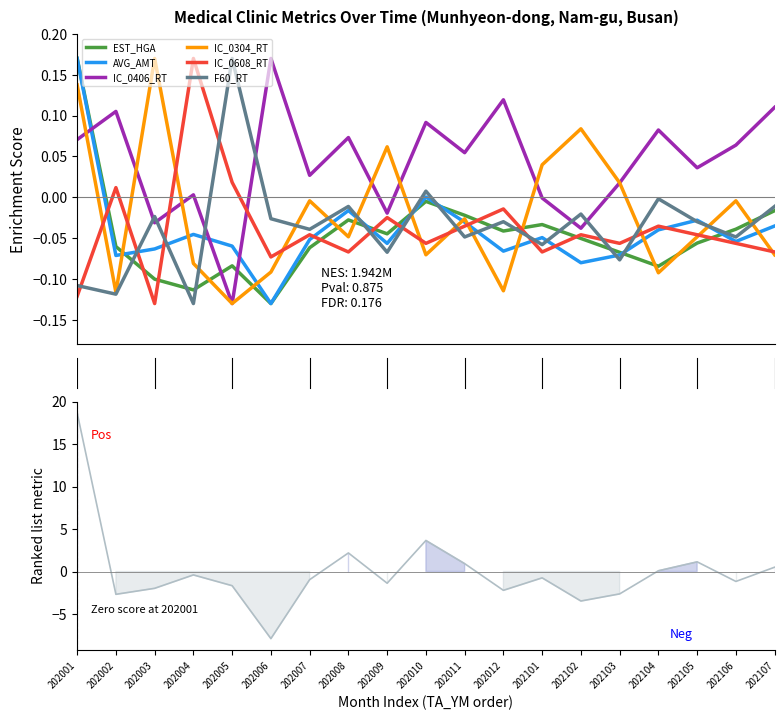

How many values in the AVG_AMT series are below 0?

17